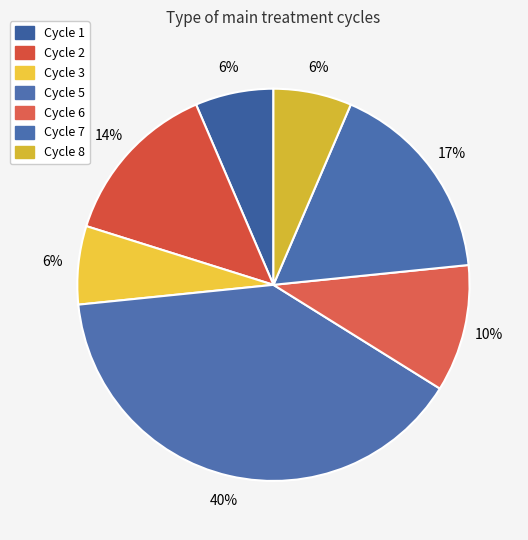

Is there any slice that represents more than half of the pie?

No